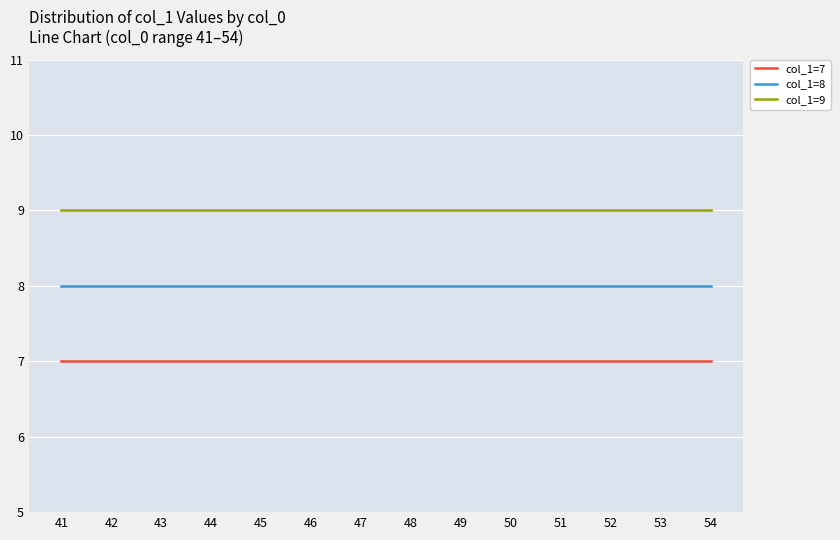

Rank the series at 52 from highest to lowest value.

col_1=9, col_1=8, col_1=7